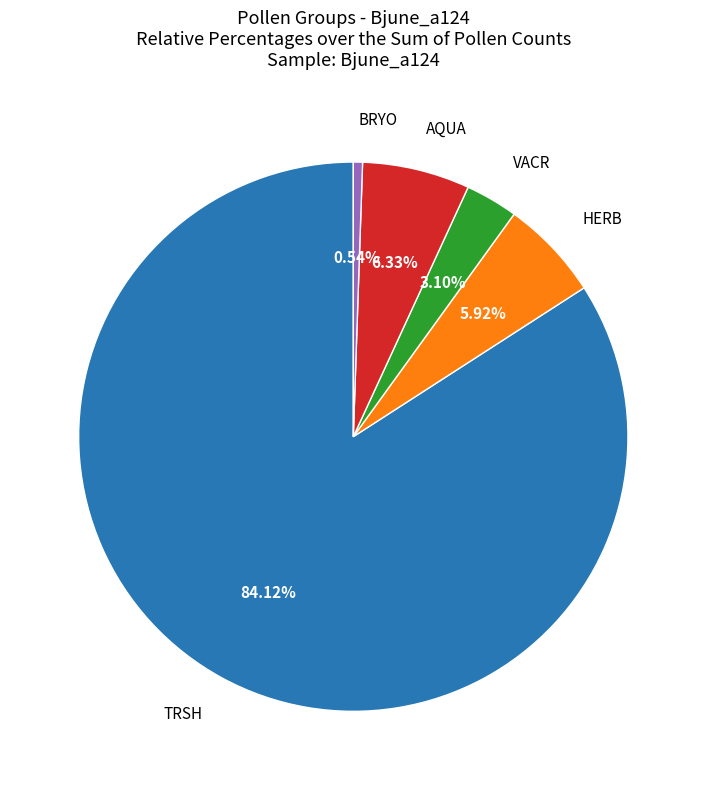

Is there any slice that represents more than half of the pie?

Yes